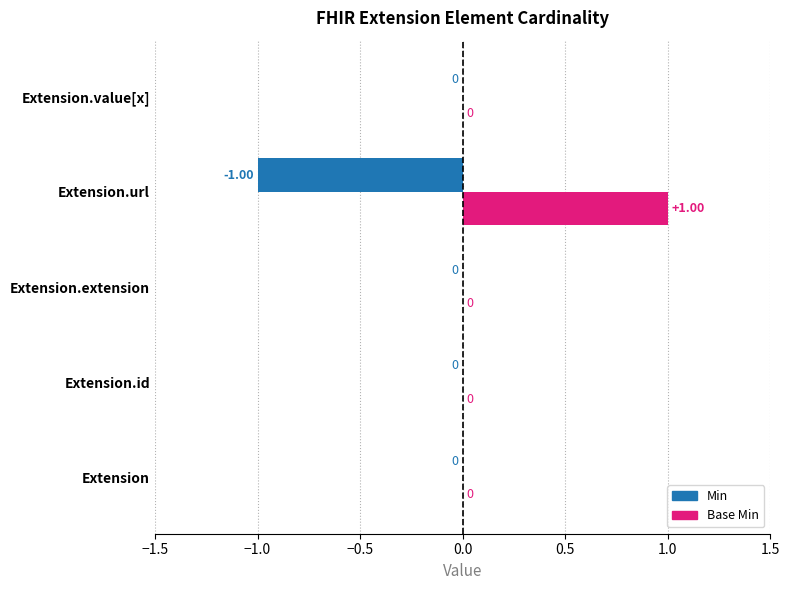

What are all the series names shown in the legend?

Min, Base Min